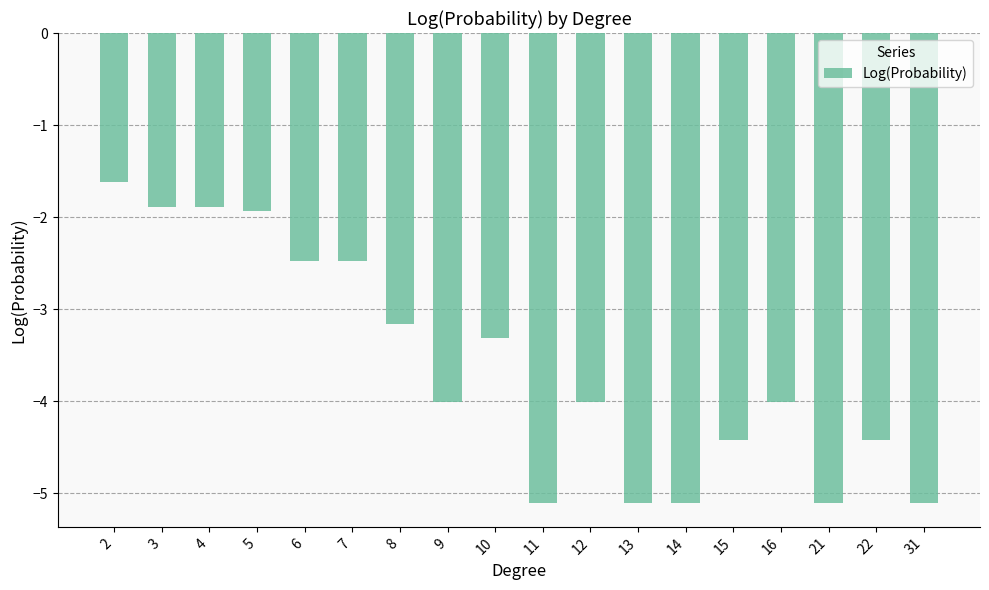

What is the change in value from 7 to 21?

-2.6